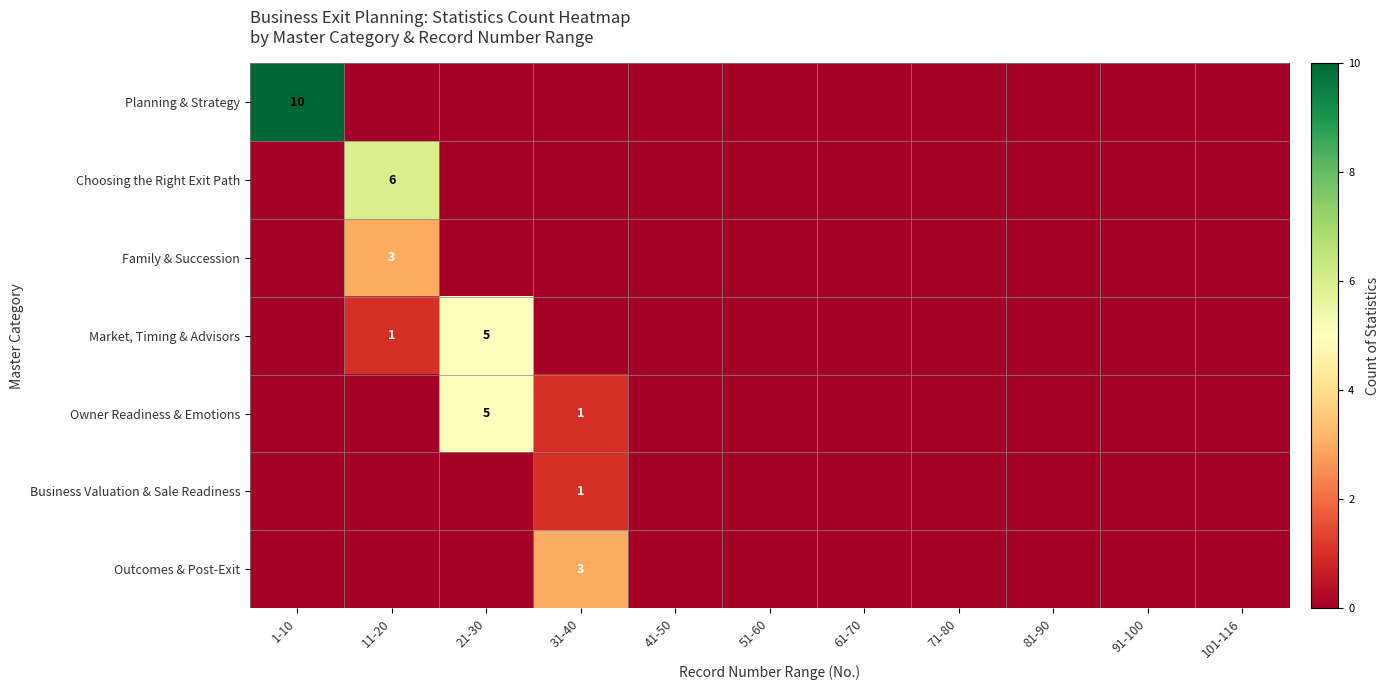

True or false: Family & Succession has a value of 4 at 11-20.

False